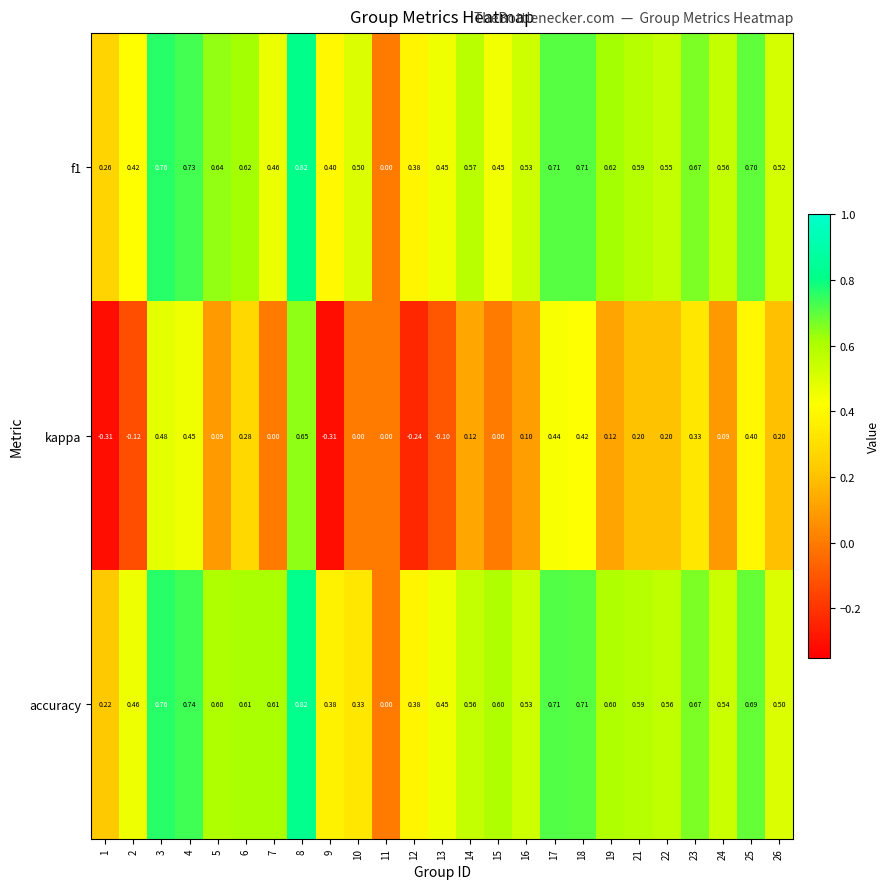

Which series changed the most between 10 and 23?

accuracy